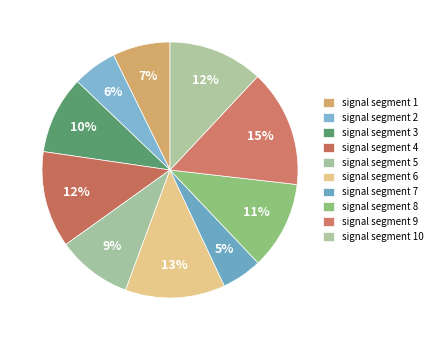

Which slice is the smallest?

signal segment 7